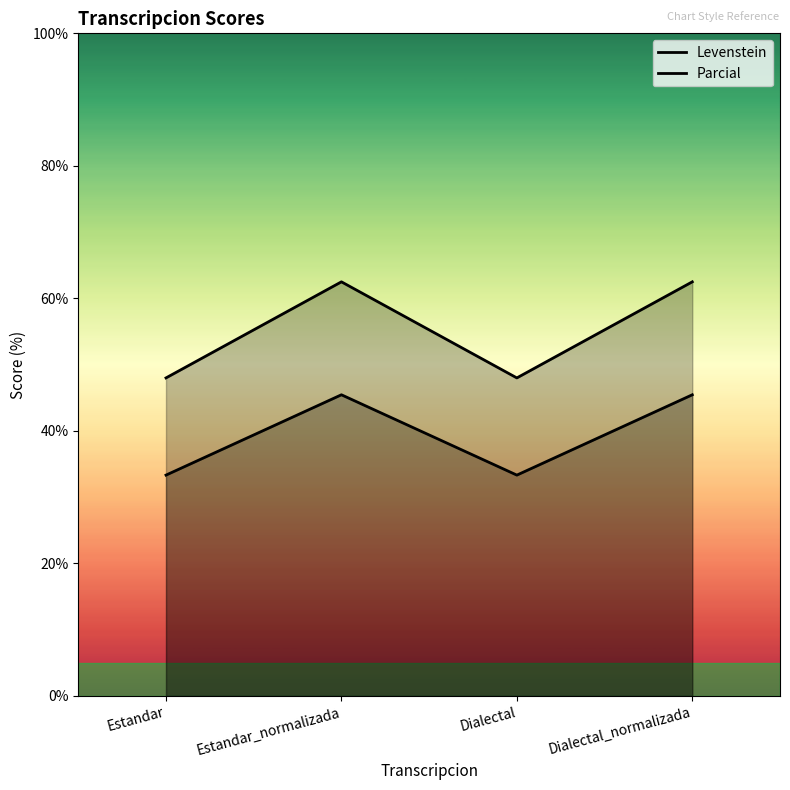

Between Estandar_normalizada and Dialectal_normalizada, which series saw the biggest shift?

Levenstein